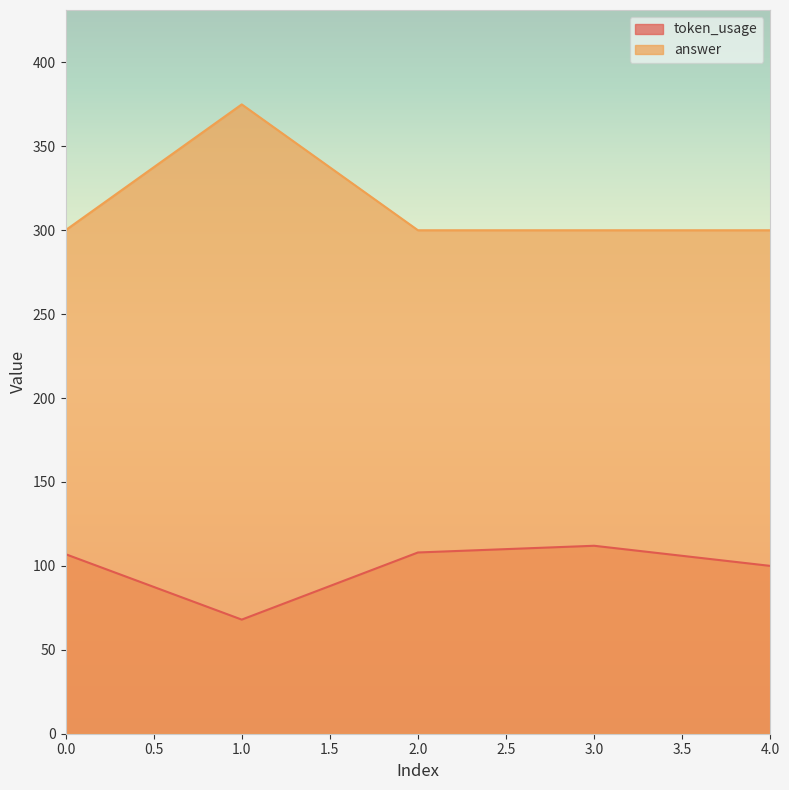

Between 0.0 and 1.0, which series saw the biggest shift?

answer